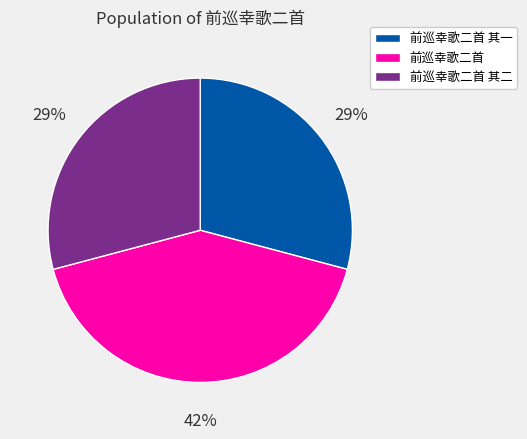

What percentage is the 前巡幸歌二首 其一 slice, to the nearest percent?

29%